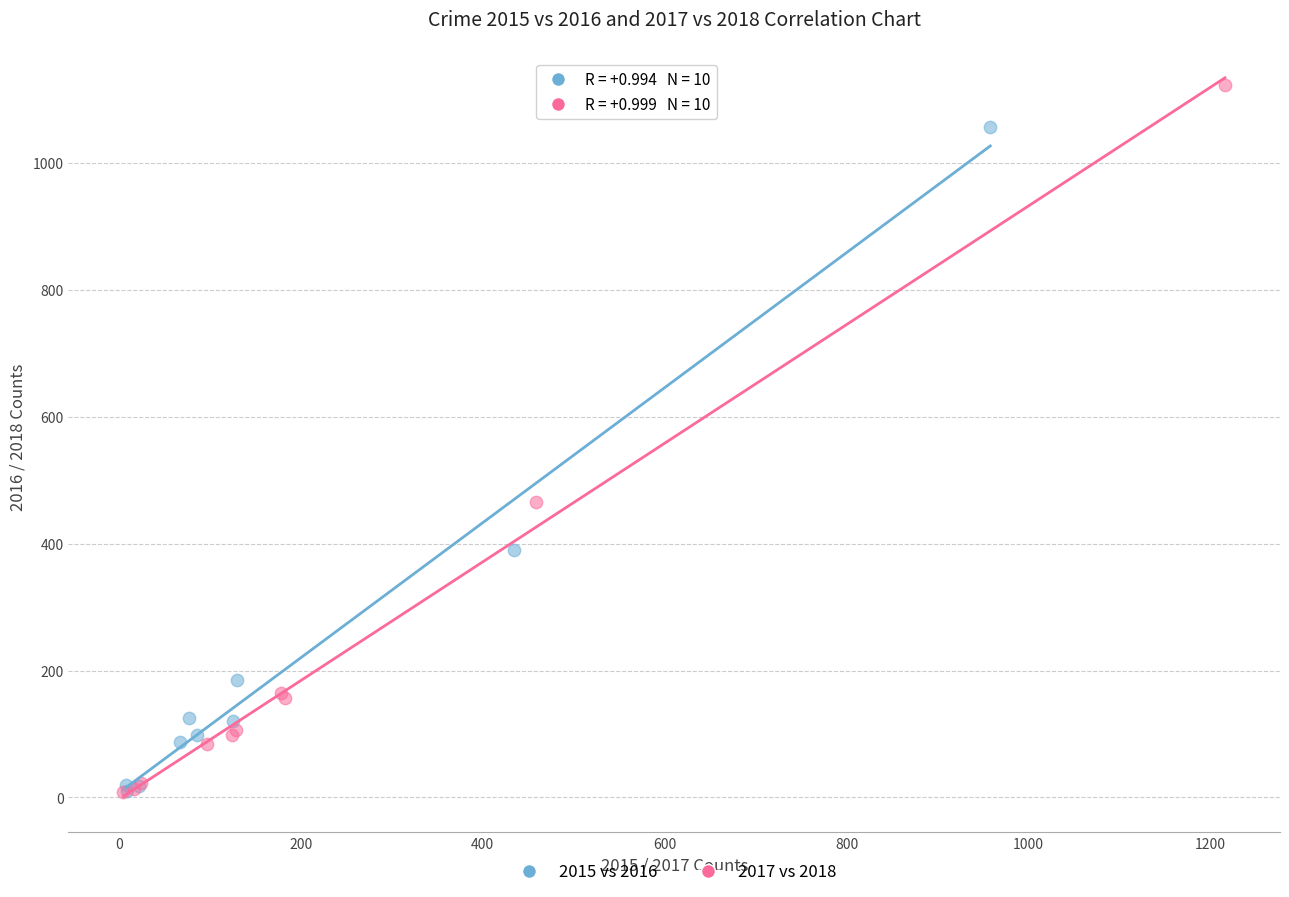

What are all the series names shown in the legend?

2015 vs 2016, 2017 vs 2018